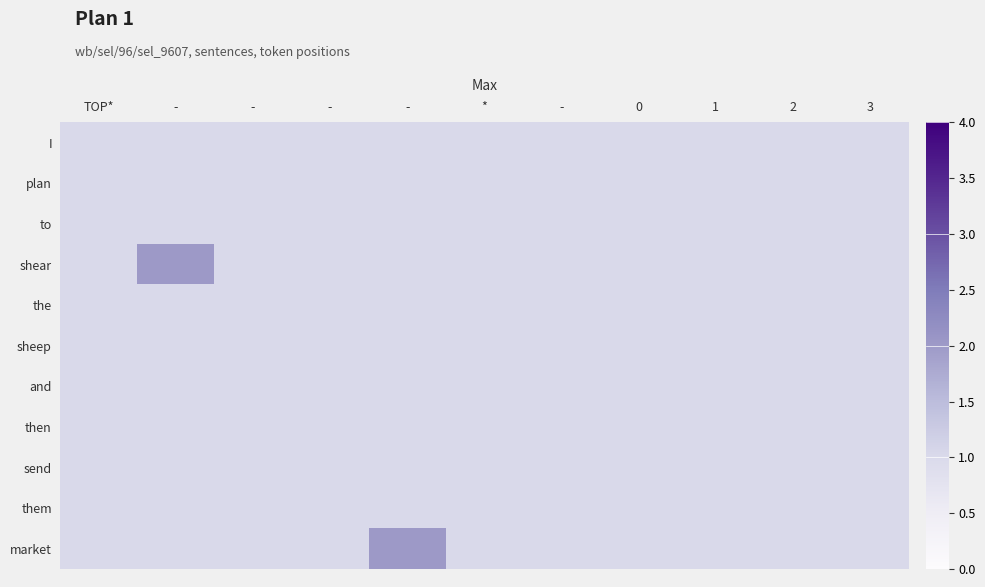

Which series has the largest total across all categories?

shear